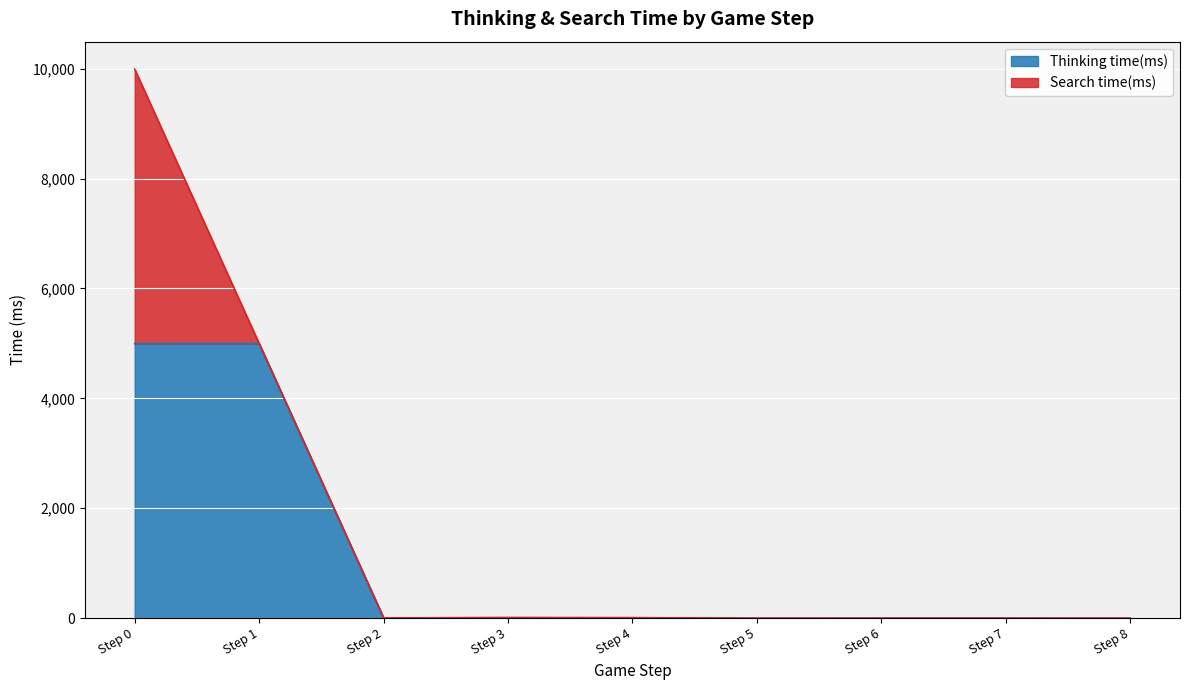

True or false: the data shows 9 at Step 4.

True